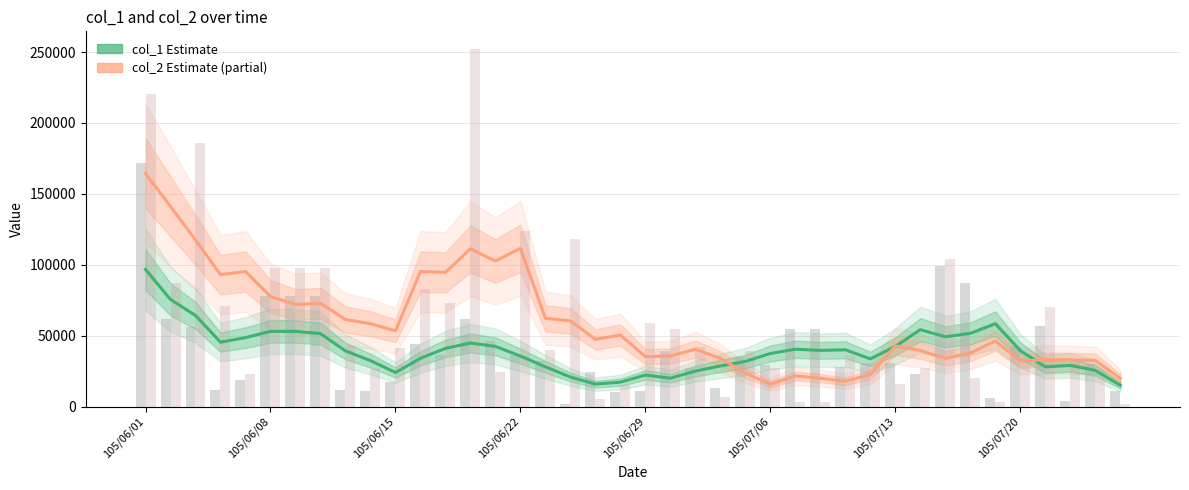

Is the value of col_2 raw at 28 greater than the value of col_2 (Estimate based on partial data) at 28?

Yes